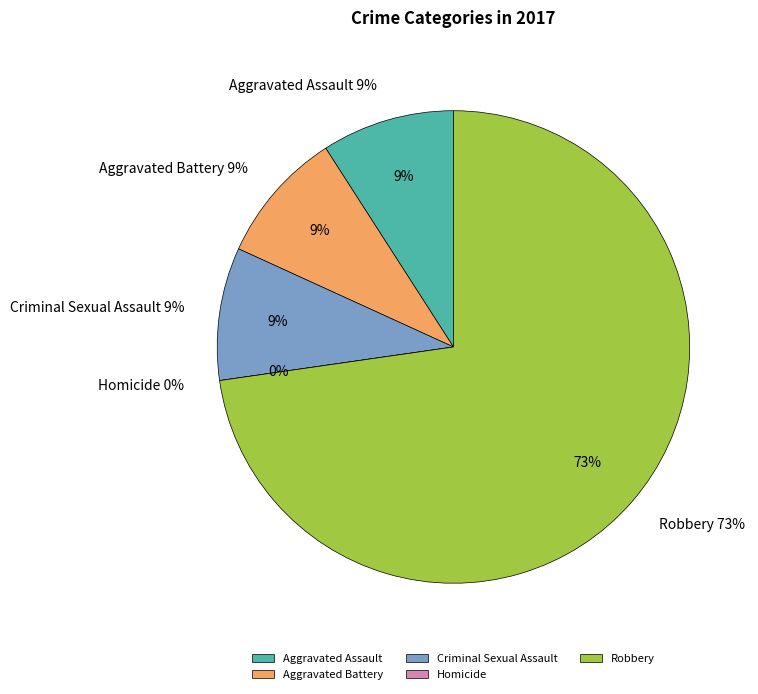

What percentage is the Aggravated Battery slice, to the nearest percent?

9%